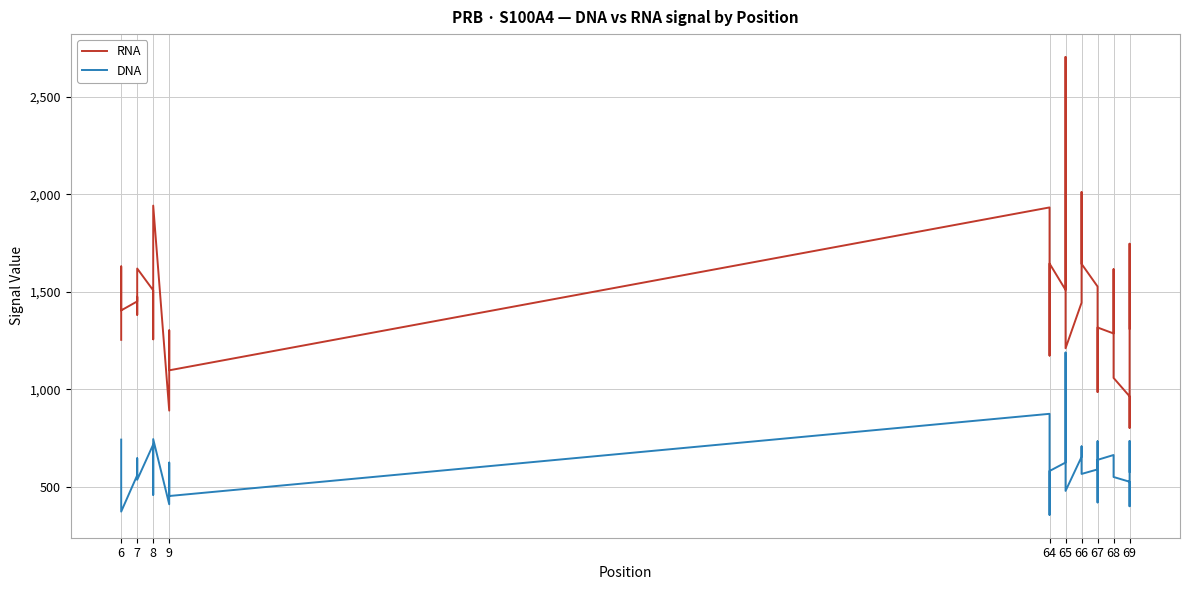

Count the number of categories in the chart.

40